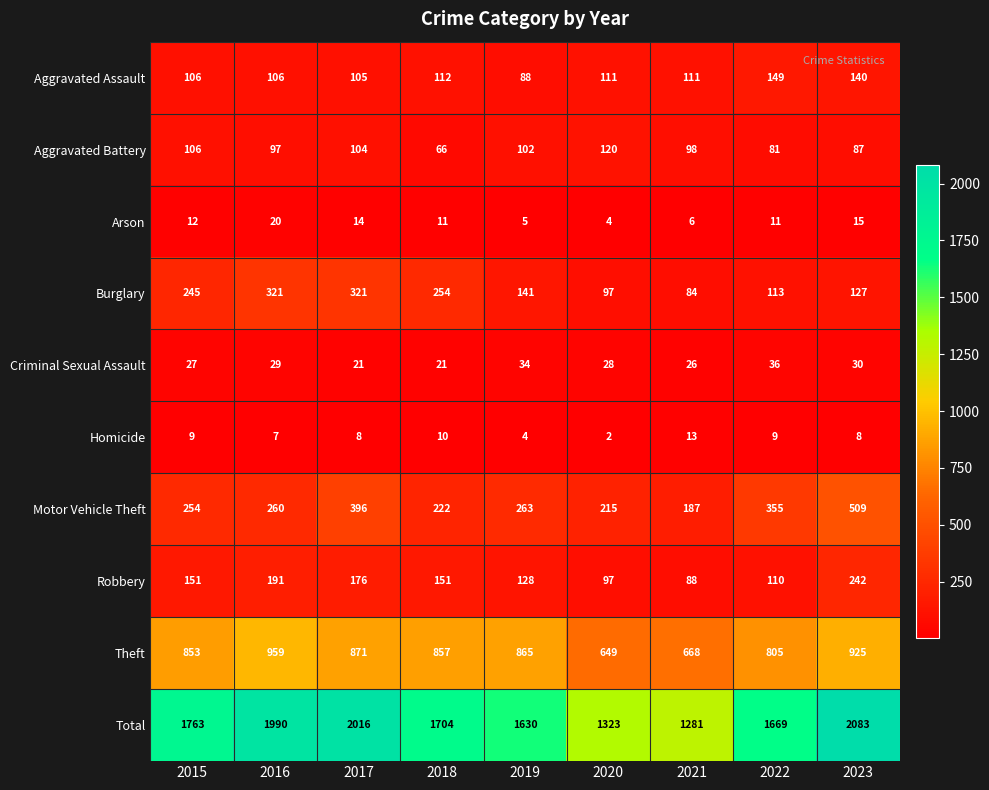

What is the spread (max minus min) of values at 2018?

1694